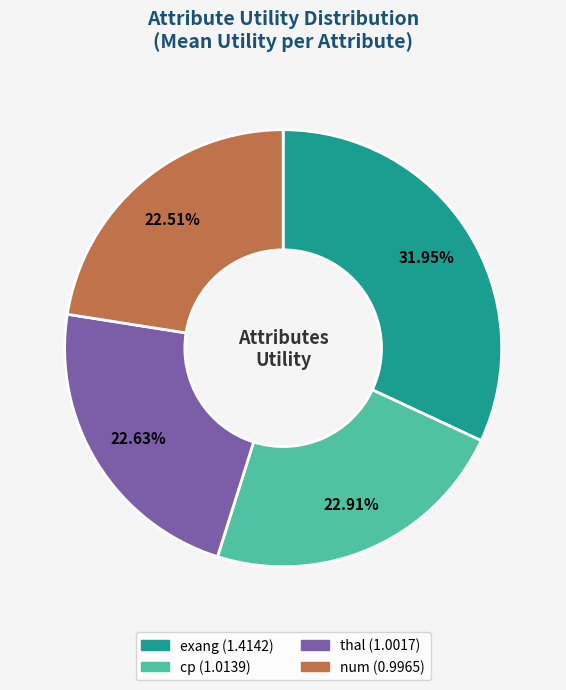

To the nearest percent, what percentage of the pie is num?

23%